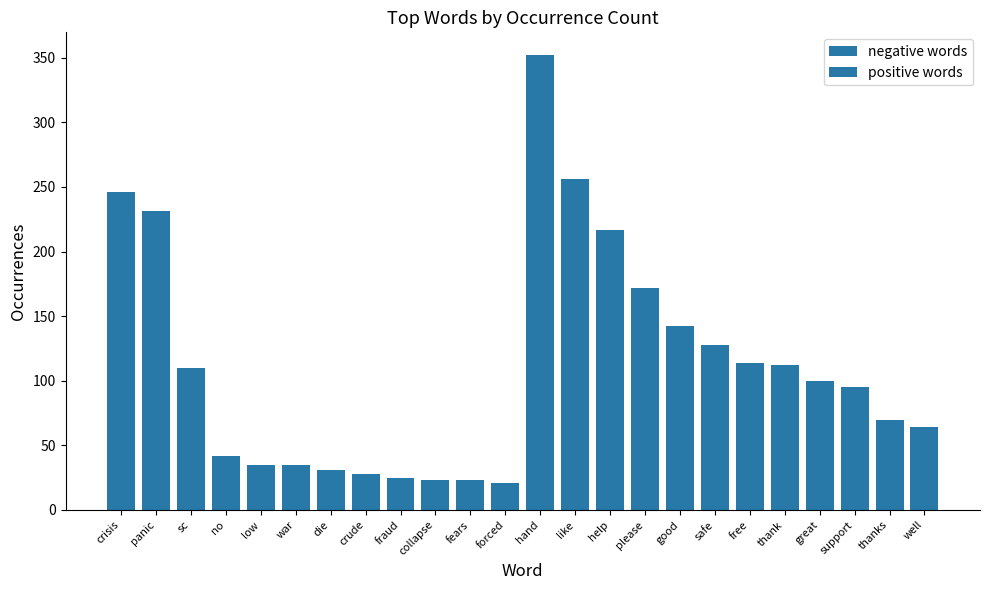

Rank the series by their maximum value, from lowest to highest.

negative words, positive words